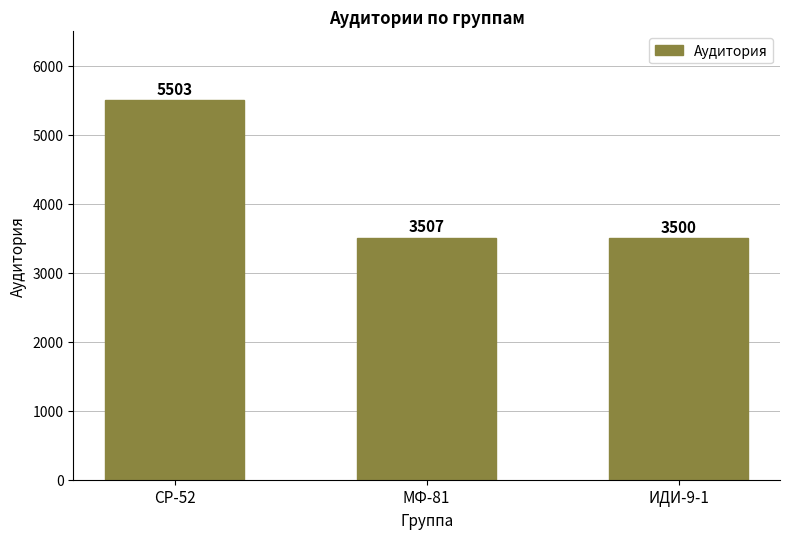

Which label corresponds to the smallest value in the chart?

ИДИ-9-1